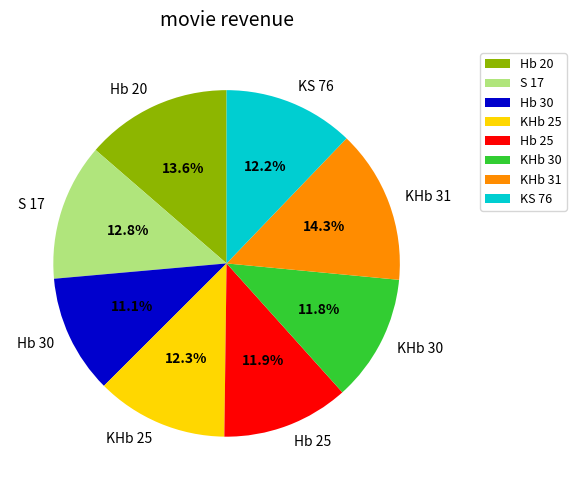

Which has a higher value, Hb 20 or Hb 25?

Hb 20